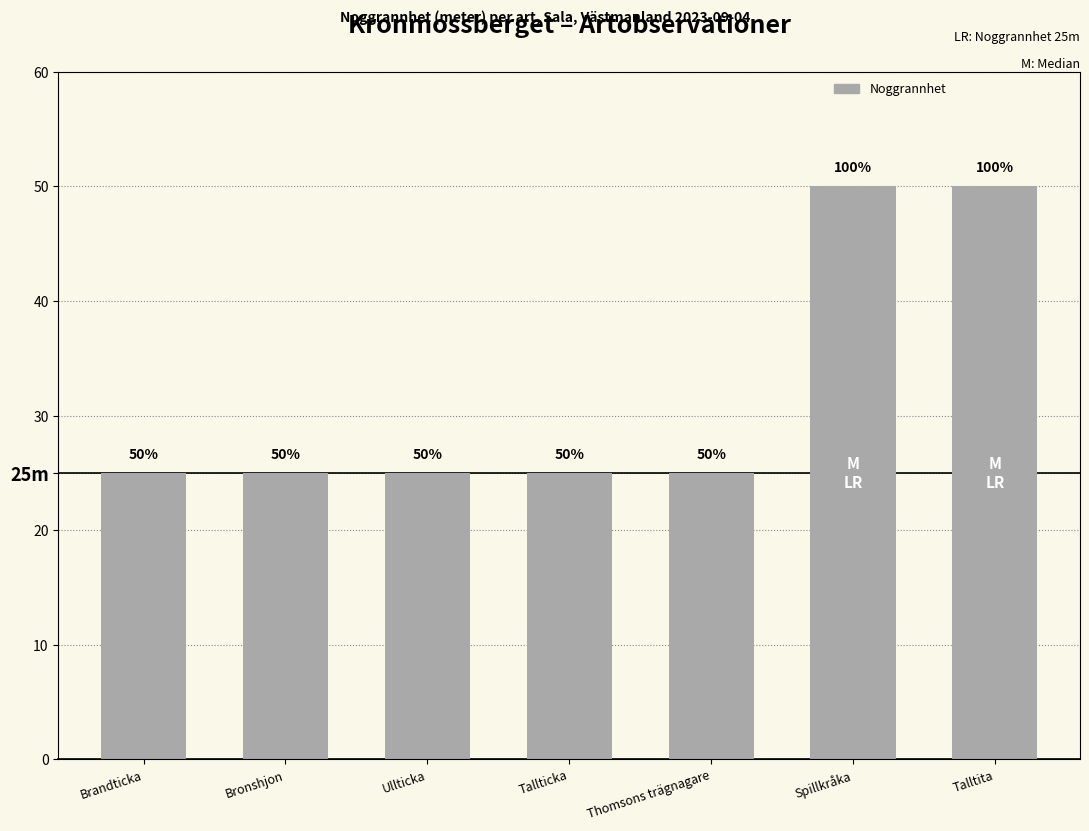

What is the greatest value displayed?

50